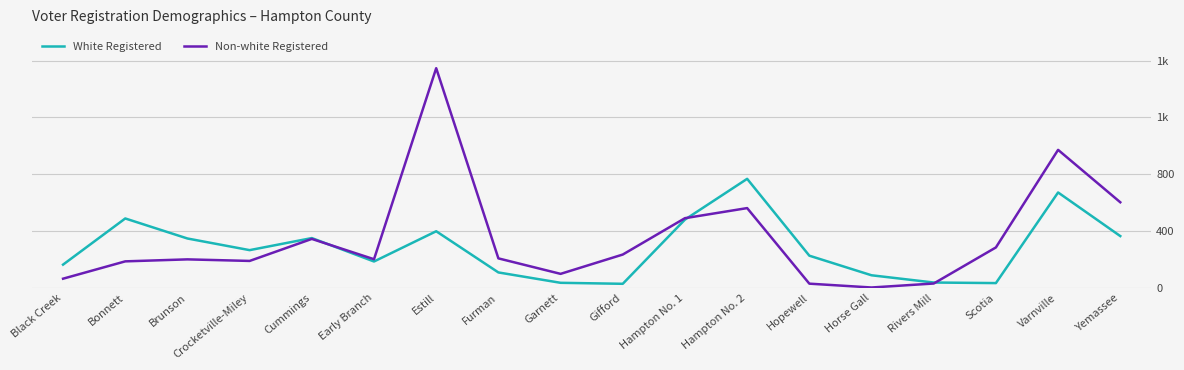

Does the chart display data point markers on the line(s)?

No